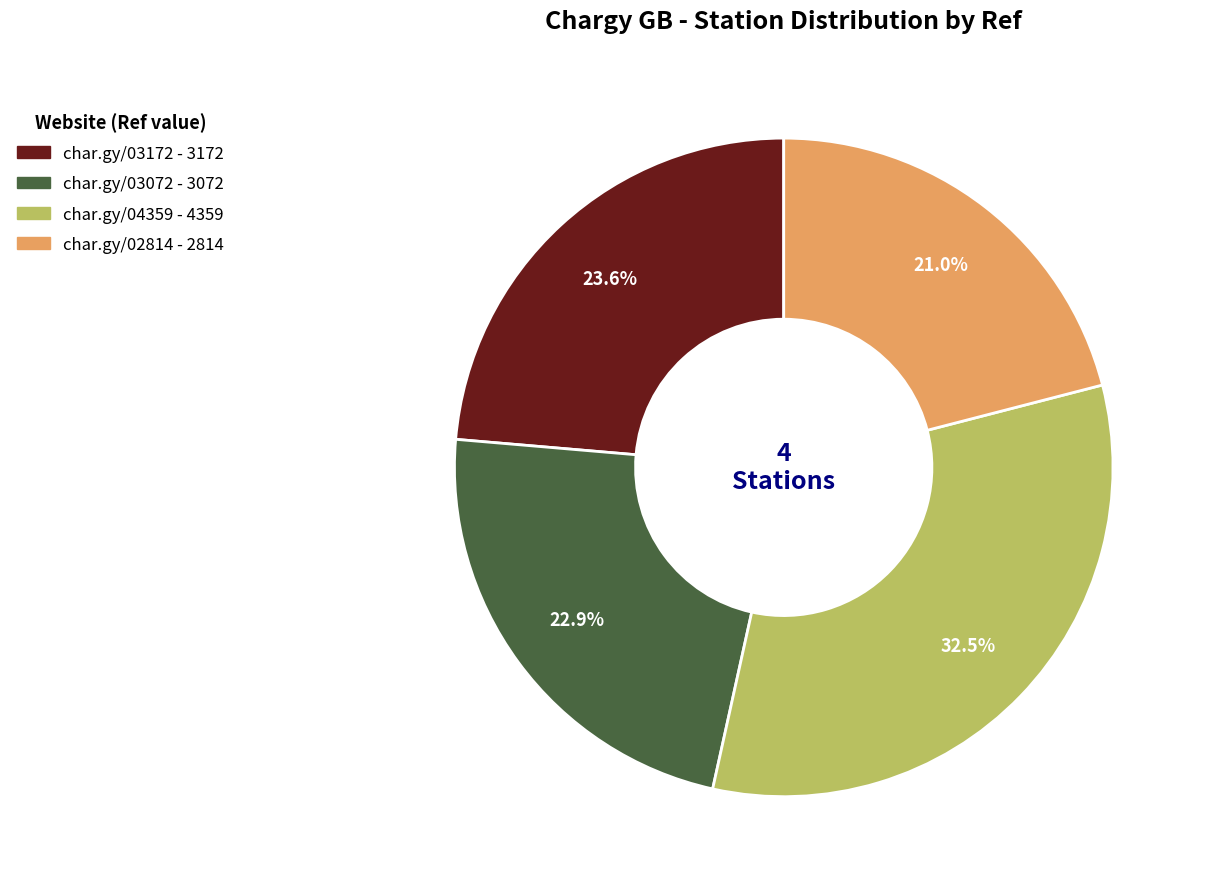

How many slices are in this pie chart?

4